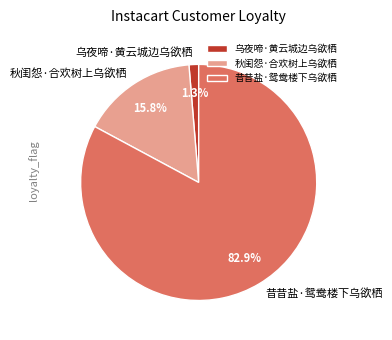

True or false: 秋闺怨·合欢树上乌欲栖 accounts for 5% of the total.

False